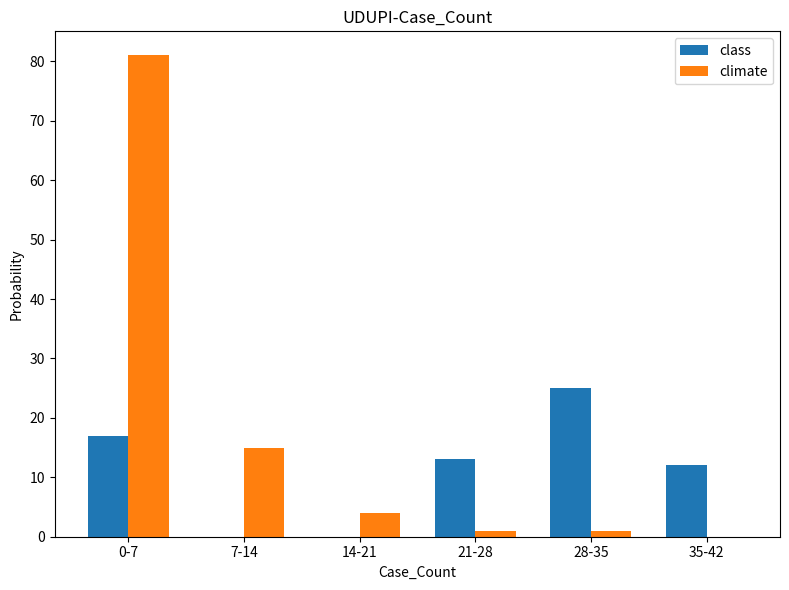

Where is climate nearest to the value 40?

7-14